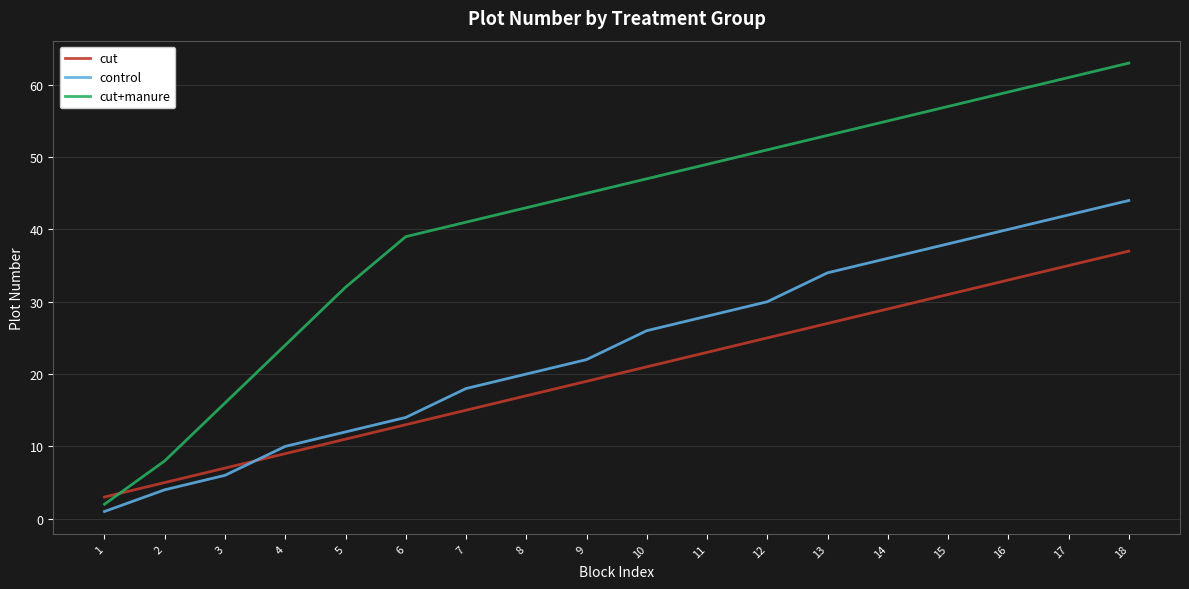

True or false: control has more than 1 points higher than both neighbors.

False